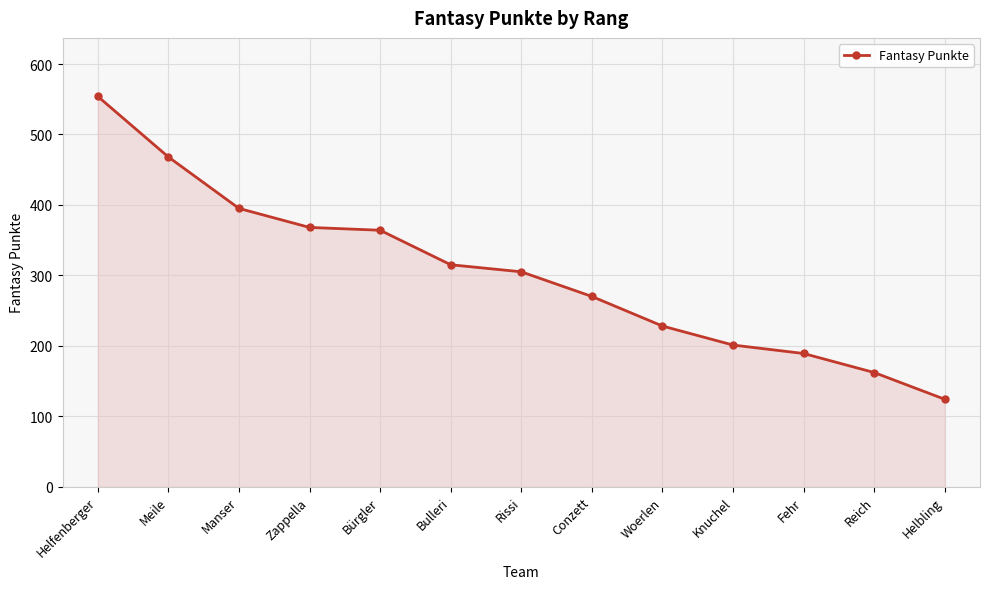

How many data points are less than 305?

6